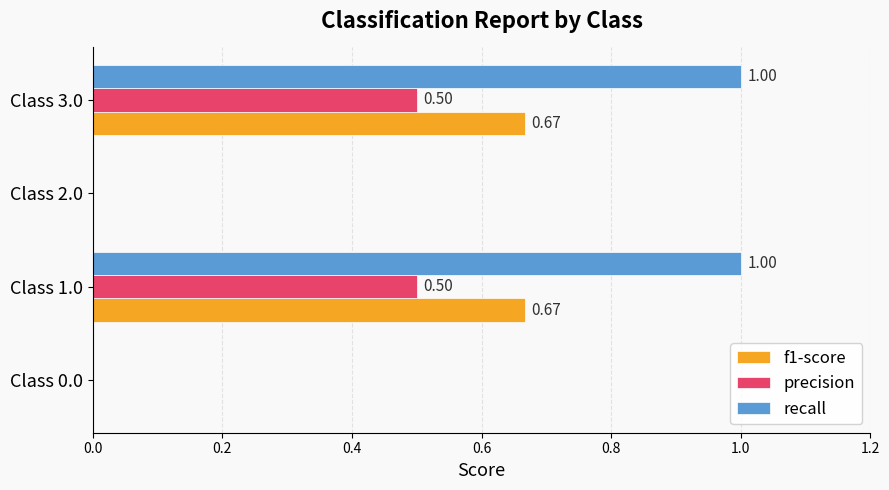

What is the sum of all recall values?

2.0